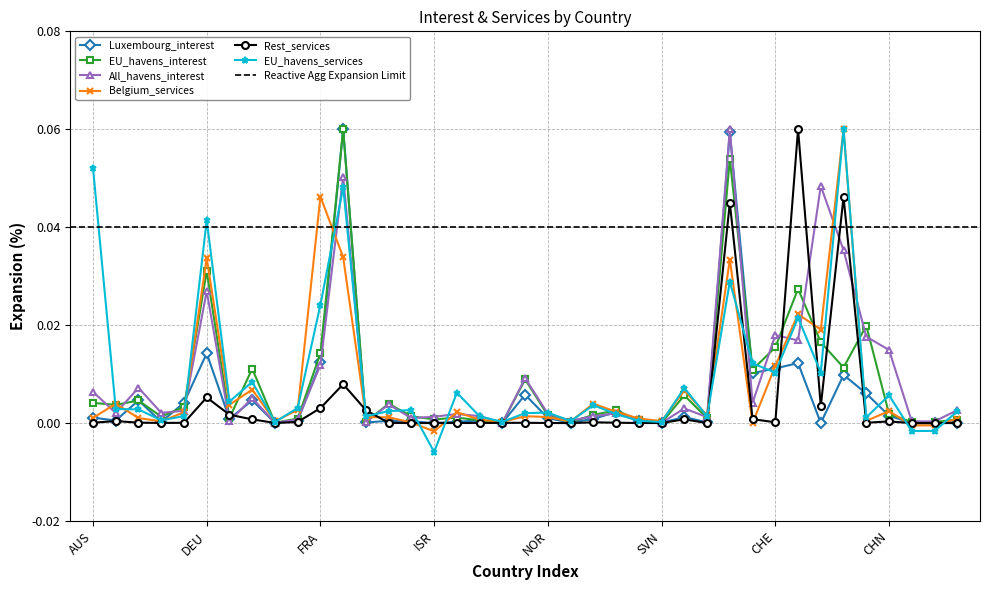

Where is EU_havens_interest nearest to the value 0?

LVA